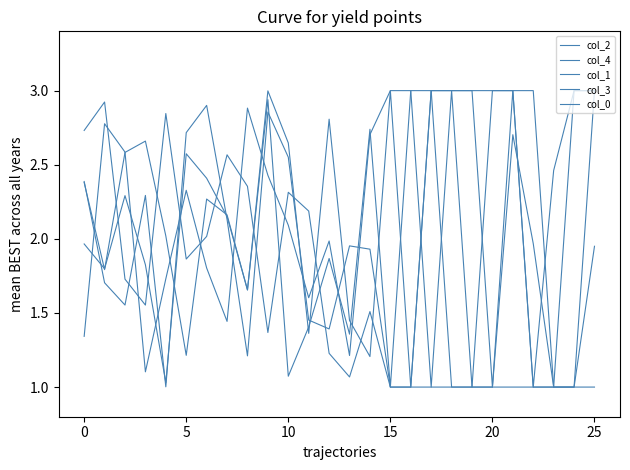

How many lines are shown in the chart?

5